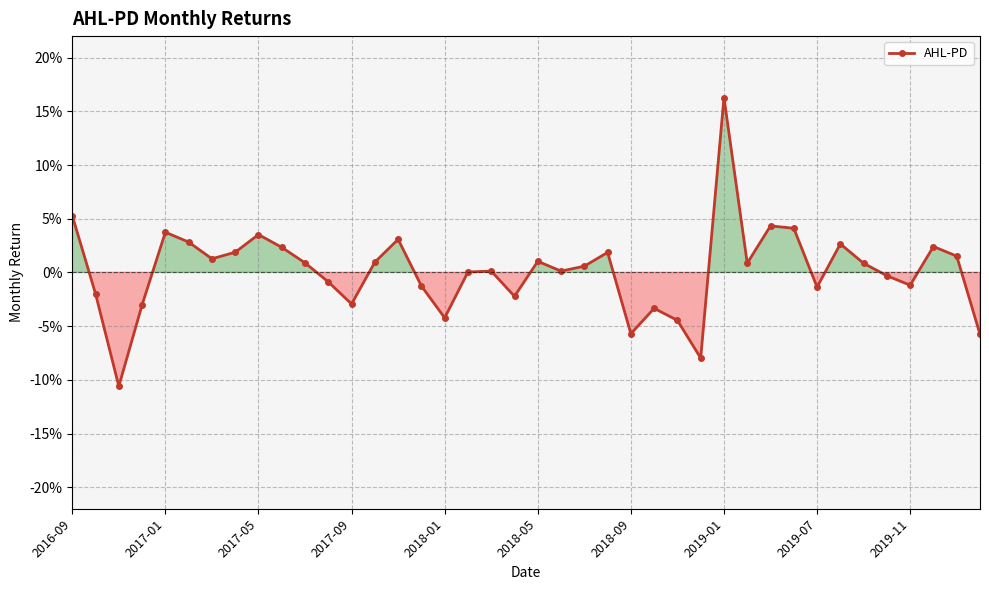

What is the minimum value shown in the chart?

-0.1